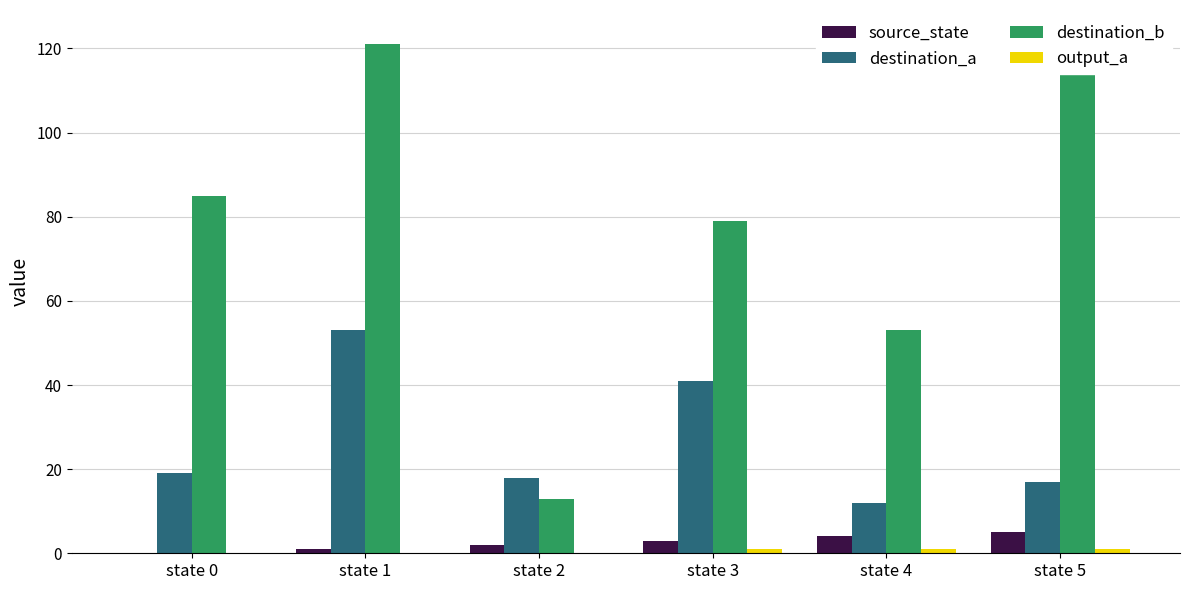

At which label is source_state closest to 2?

state 2